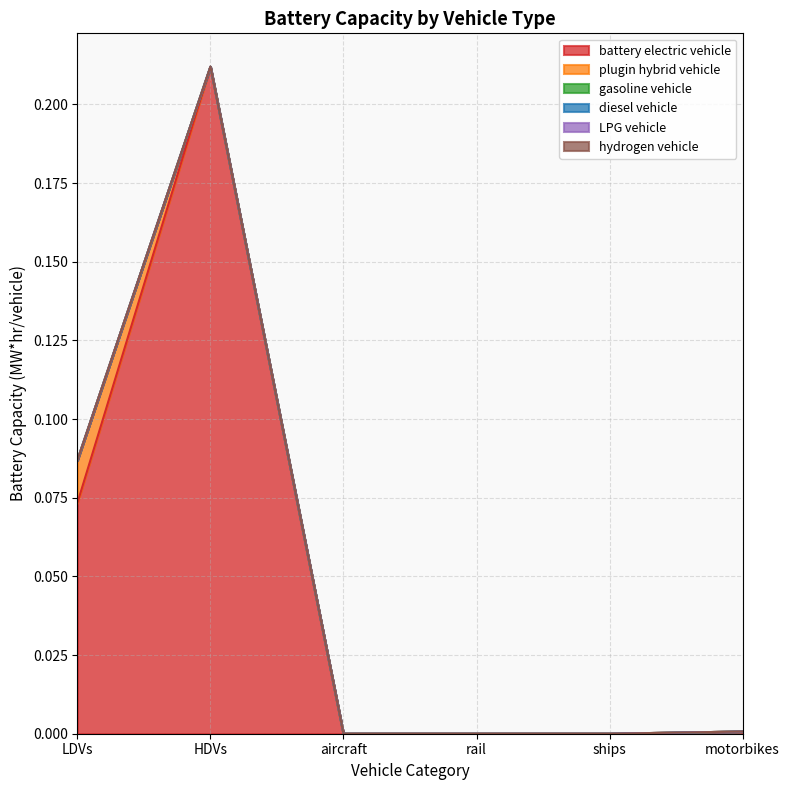

Reading right to left, extract all data points from this chart.

battery electric vehicle: 0.0	0.0	0.0	0.0	0.2	0.1
plugin hybrid vehicle: 0.0	0.0	0.0	0.0	0.0	0.0
gasoline vehicle: 0.0	0.0	0.0	0.0	0.0	0.0
diesel vehicle: 0.0	0.0	0.0	0.0	0.0	0.0
LPG vehicle: 0.0	0.0	0.0	0.0	0.0	0.0
hydrogen vehicle: 0.0	0.0	0.0	0.0	0.0	0.0